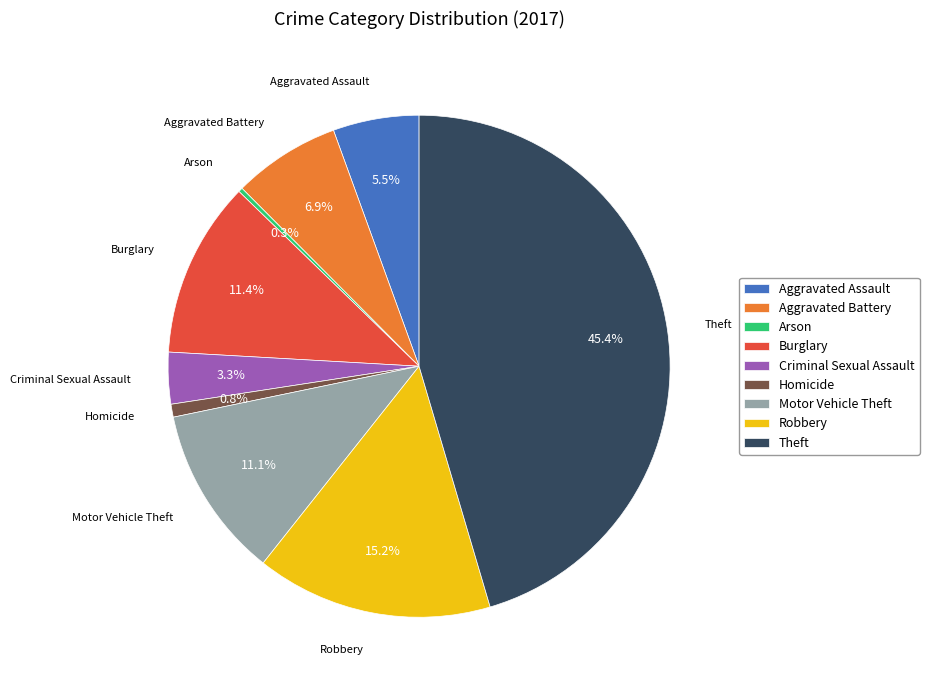

Do Criminal Sexual Assault and Theft together represent more than half of the pie?

No